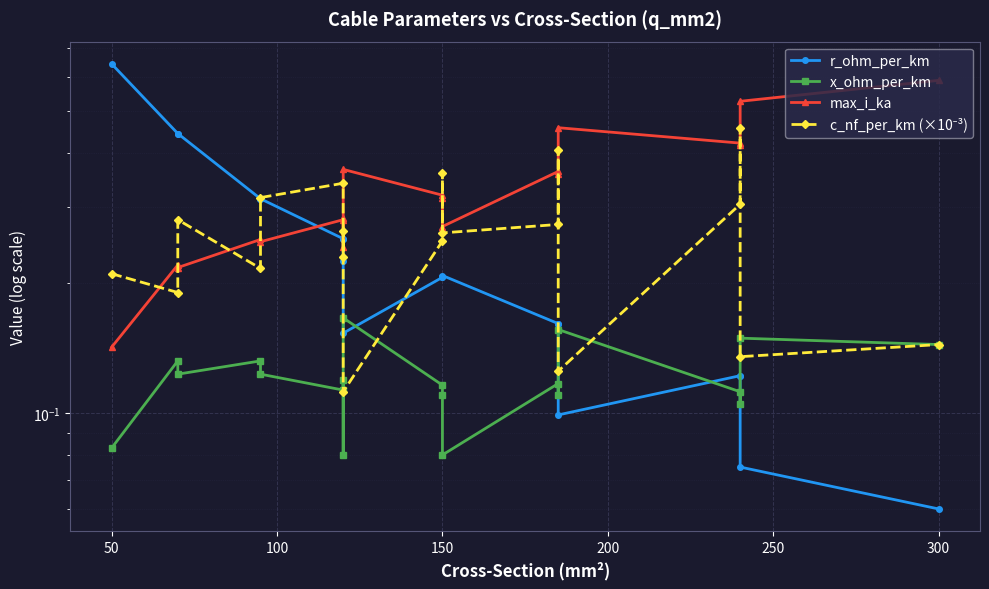

What is the maximum value shown in the chart?

0.6